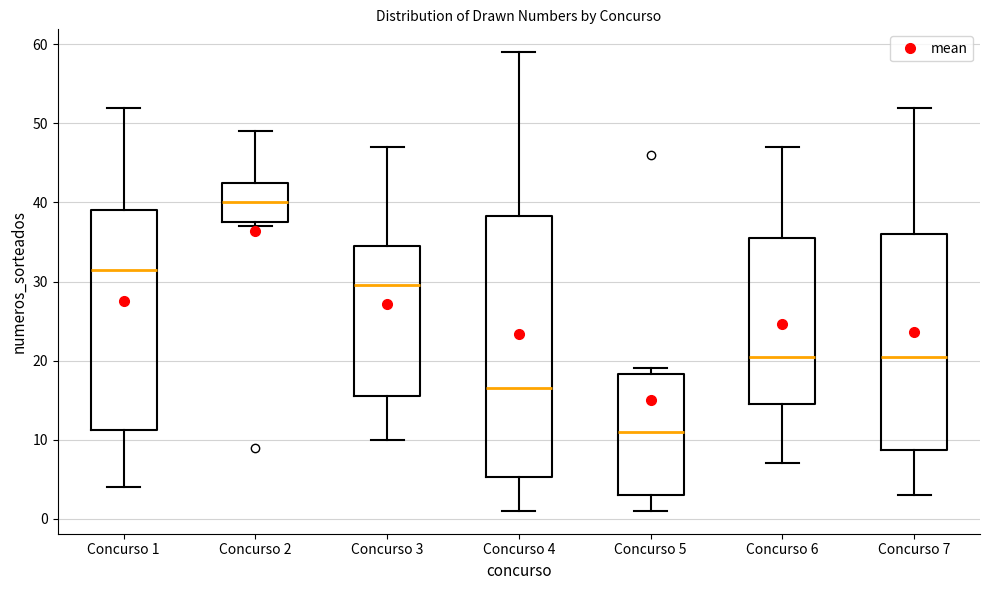

Reading left to right, transcribe this box plot: for each box, give where its median line is, the range the box spans, and where its two whiskers end, as read against the y-axis. The values are not printed on the chart, so give them approximately, as read against the axis.

Concurso 1: median 32, box 11 to 39, whiskers 4 to 52
Concurso 2: median 40, box 38 to 43, whiskers 37 to 49
Concurso 3: median 30, box 16 to 35, whiskers 10 to 47
Concurso 4: median 17, box 5 to 38, whiskers 1 to 59
Concurso 5: median 11, box 3 to 18, whiskers 1 to 19
Concurso 6: median 21, box 15 to 36, whiskers 7 to 47
Concurso 7: median 21, box 9 to 36, whiskers 3 to 52